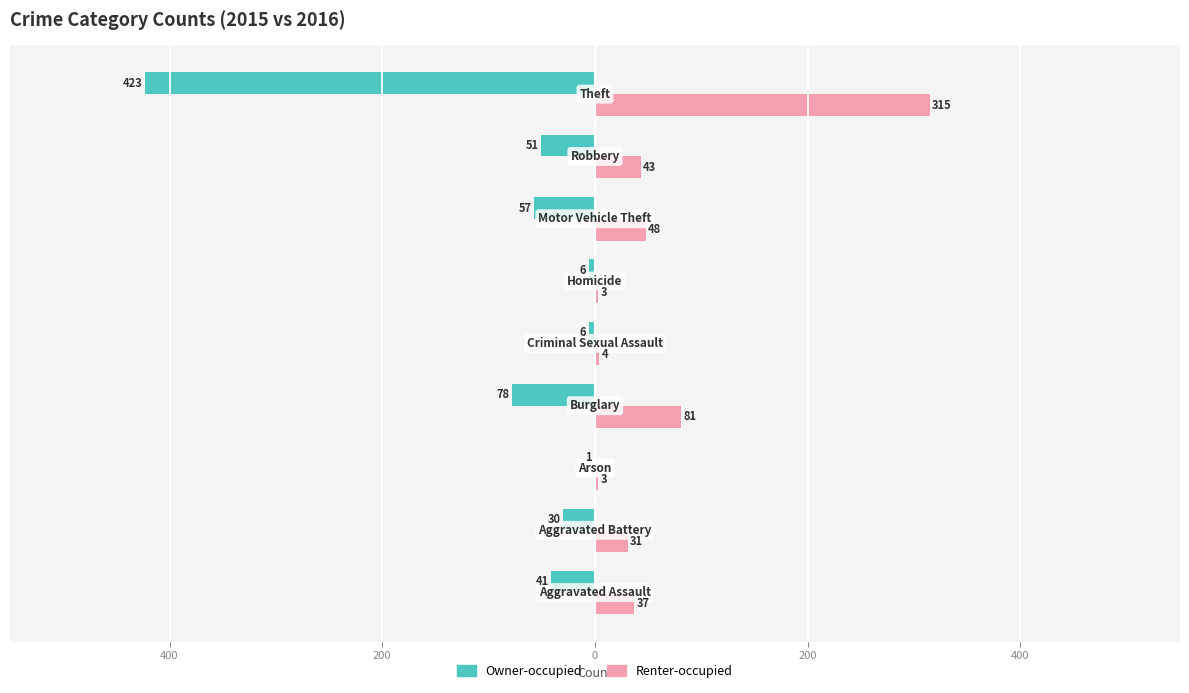

What are all the series names shown in the legend?

Owner-occupied, Renter-occupied